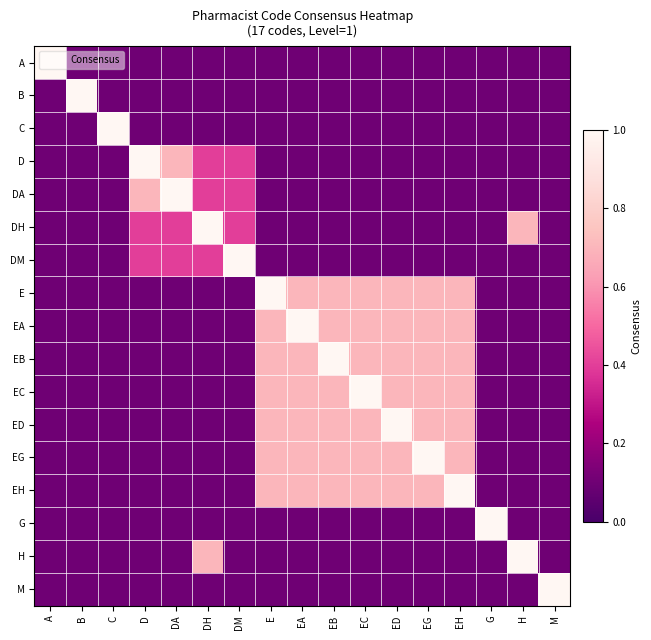

Between A and EA, which is larger?

A